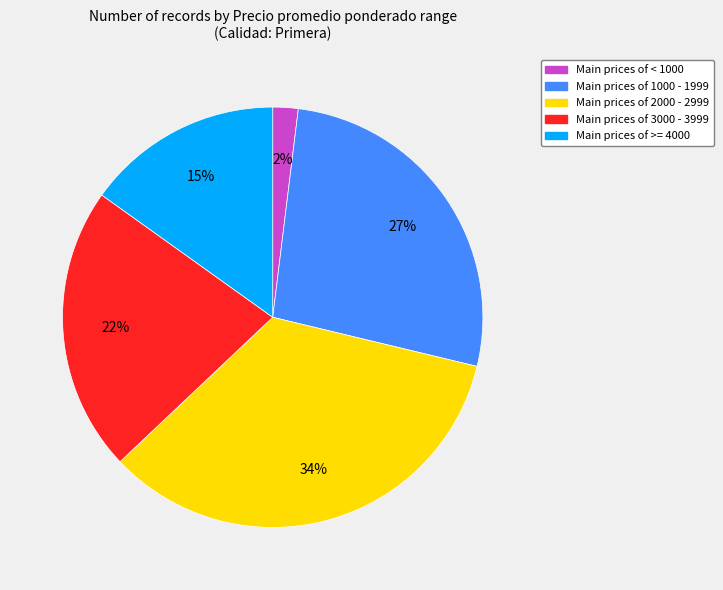

To the nearest percent, what is the difference between the largest and smallest slice percentages?

32%